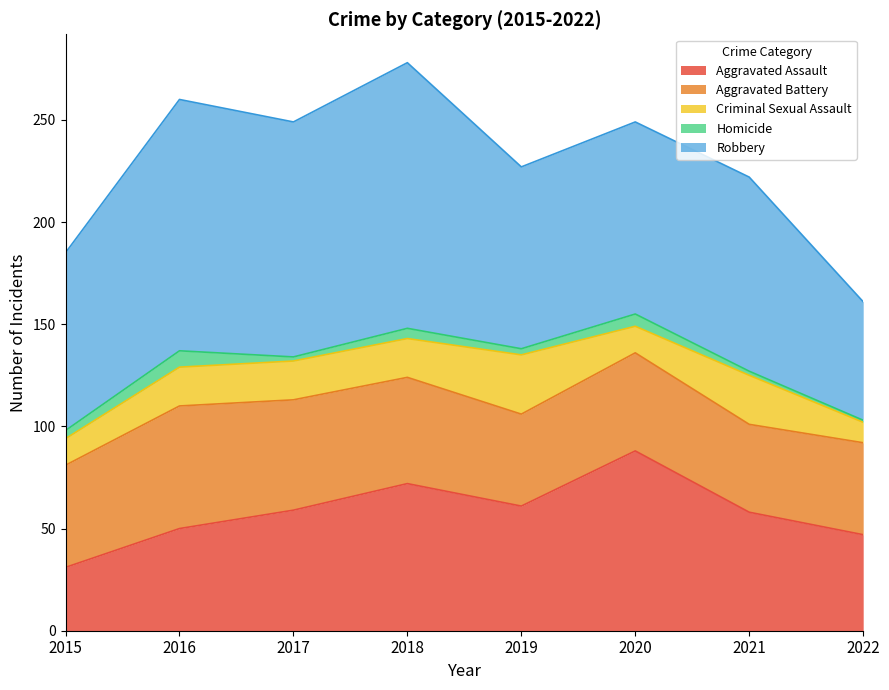

Between 2015 and 2020, which series saw the biggest shift?

Aggravated Assault